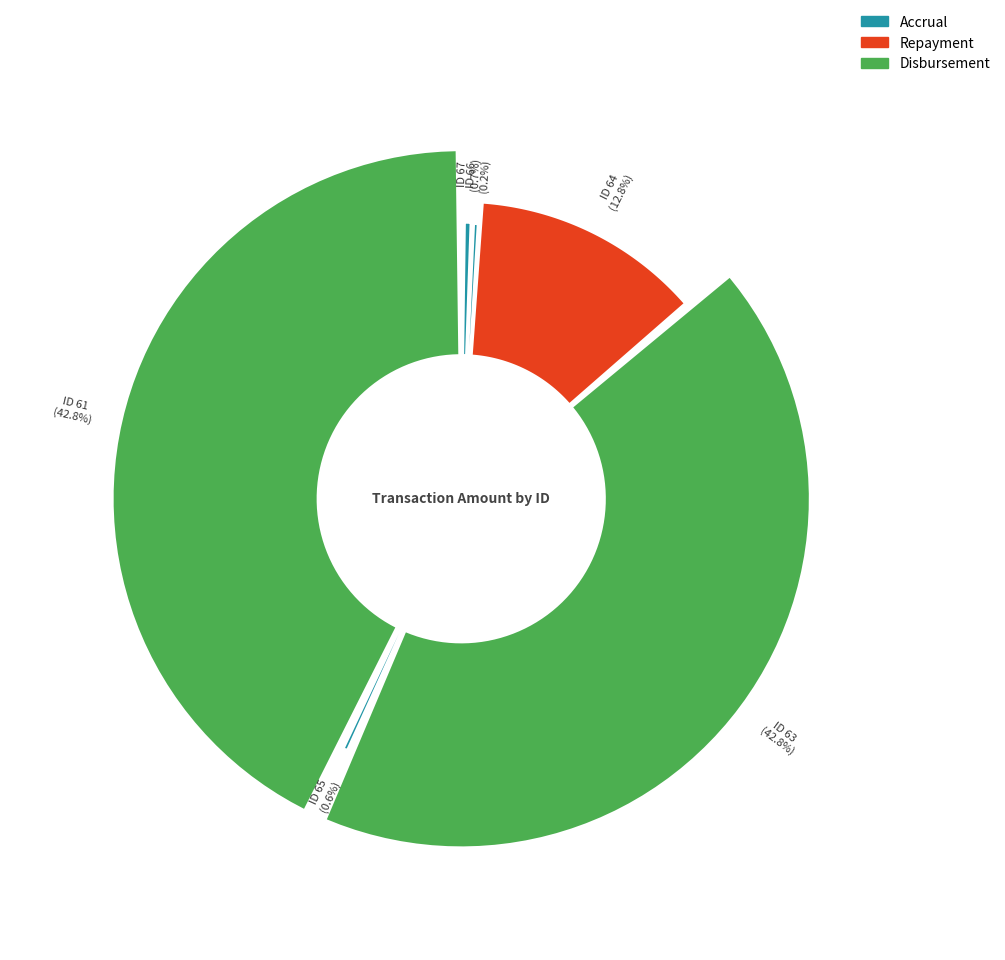

Rank the categories by value from highest to lowest.

63, 61, 64, 67, 65, 66